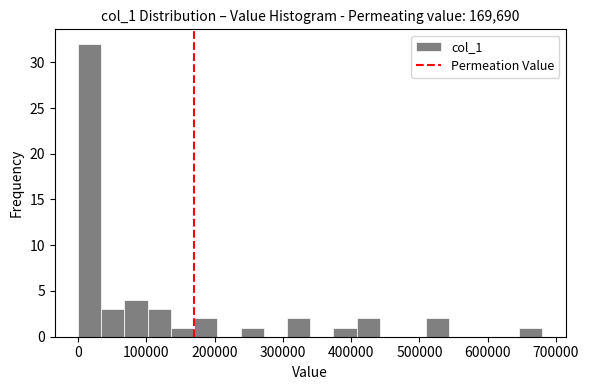

Read against the x-axis, roughly where is the centre of the tallest bar?

20000